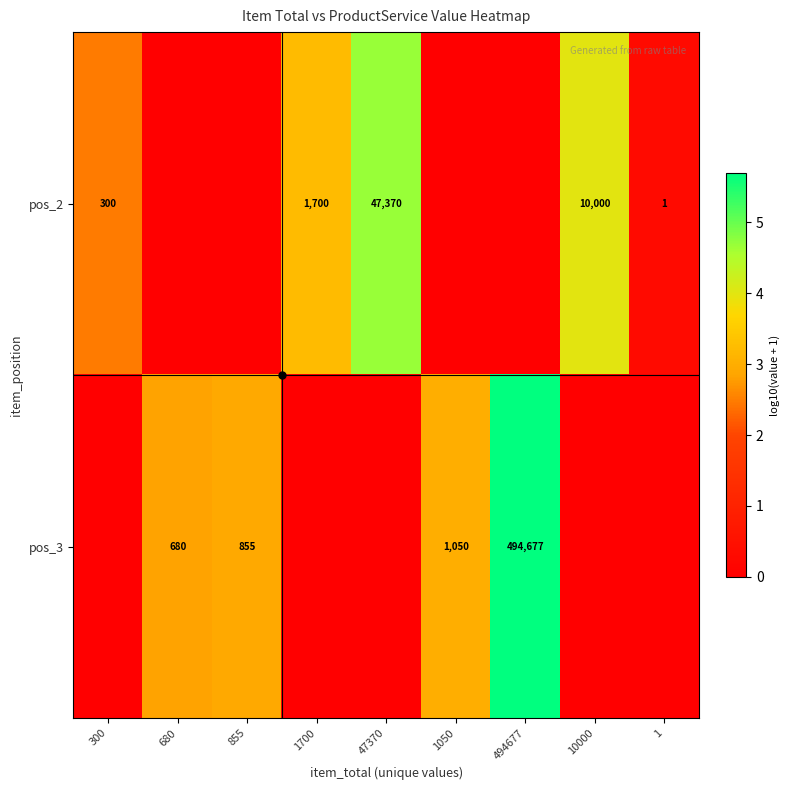

How many values in pos_2 are above zero?

5